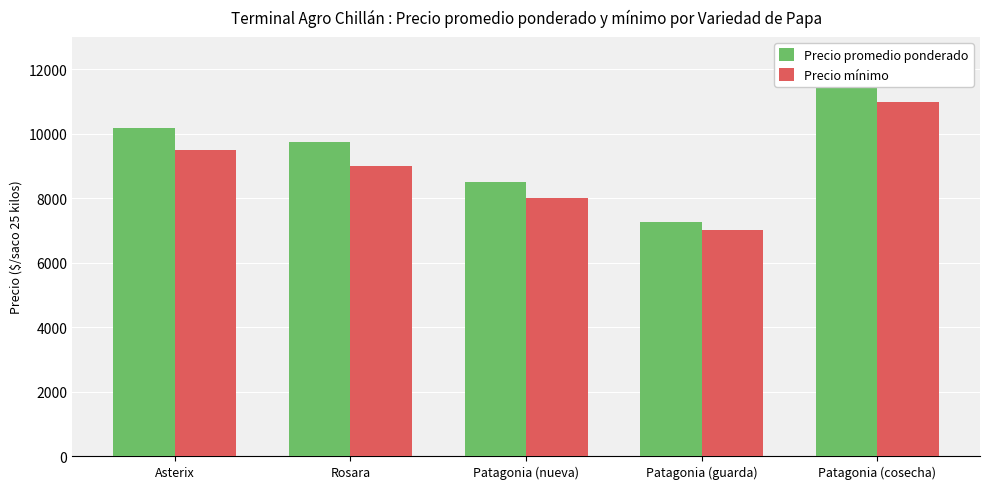

List the labels in order of Precio mínimo value, smallest first.

Patagonia (guarda), Patagonia (nueva), Rosara, Asterix, Patagonia (cosecha)